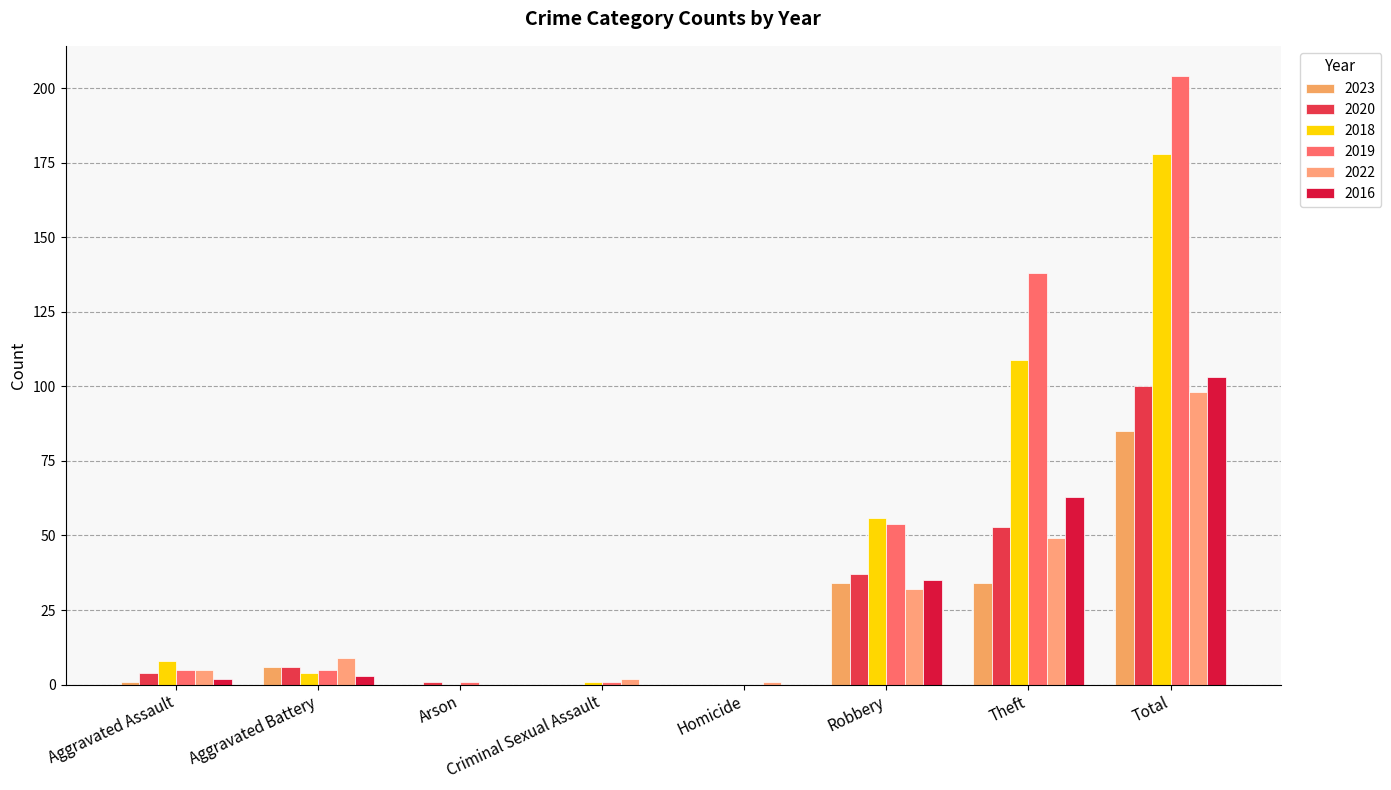

Where does the 2022 series first go above 9?

Robbery